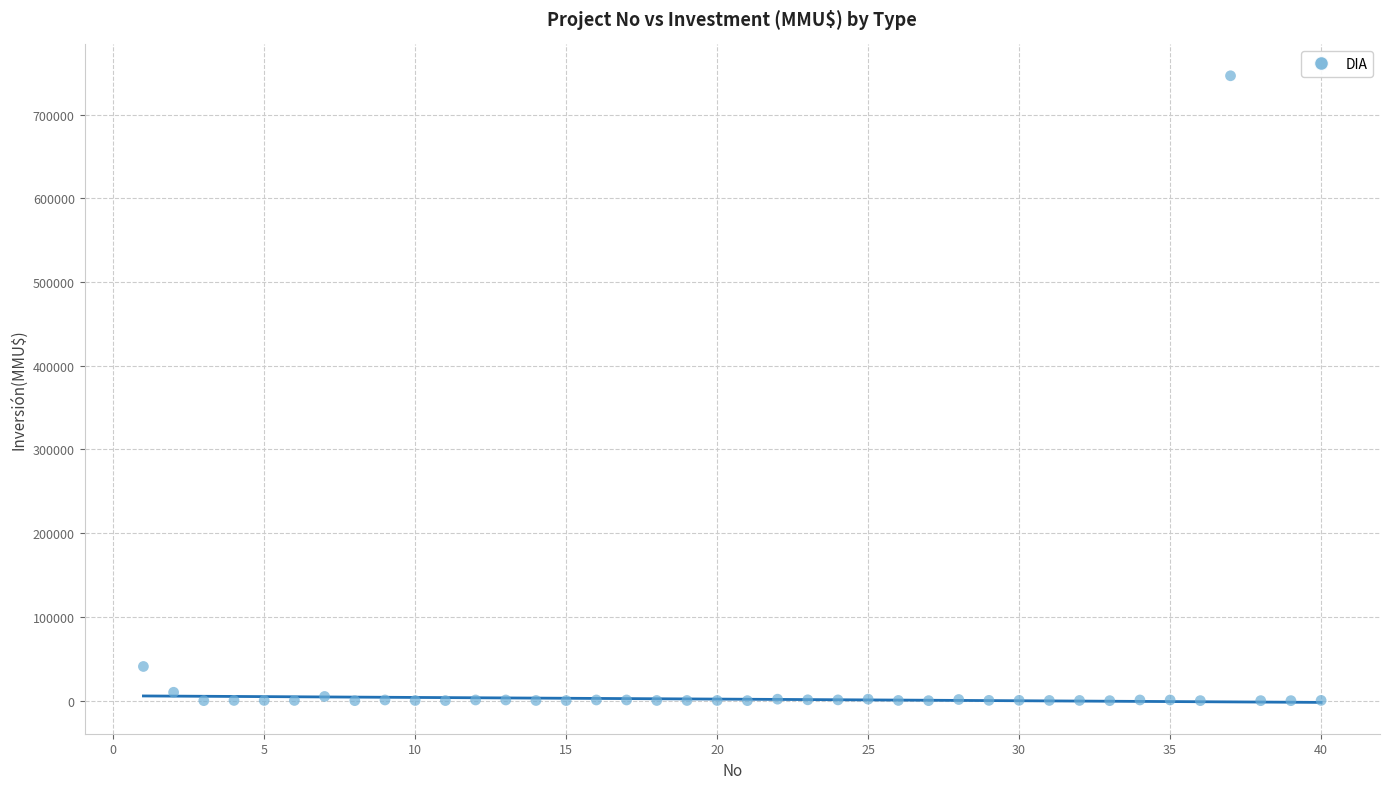

What is the range of Y values (max minus min)?

746318